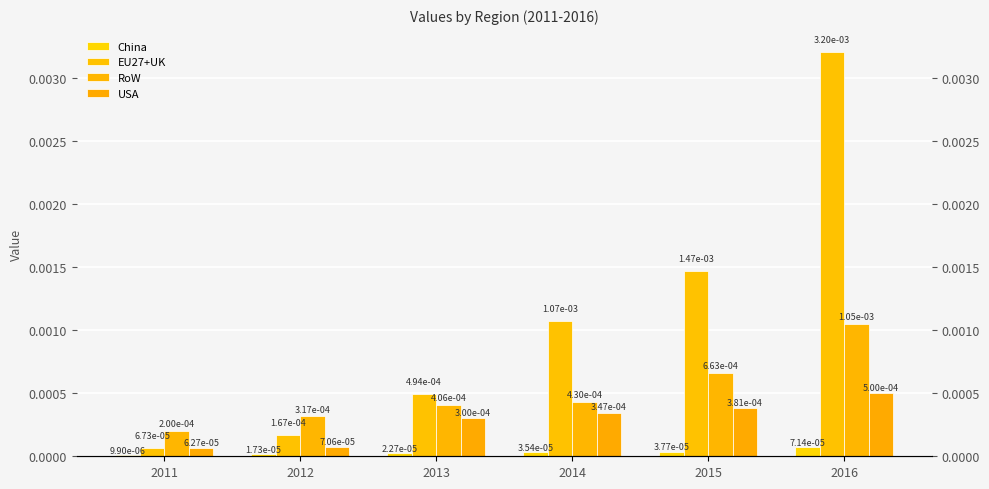

Count the number of data series in this chart.

4